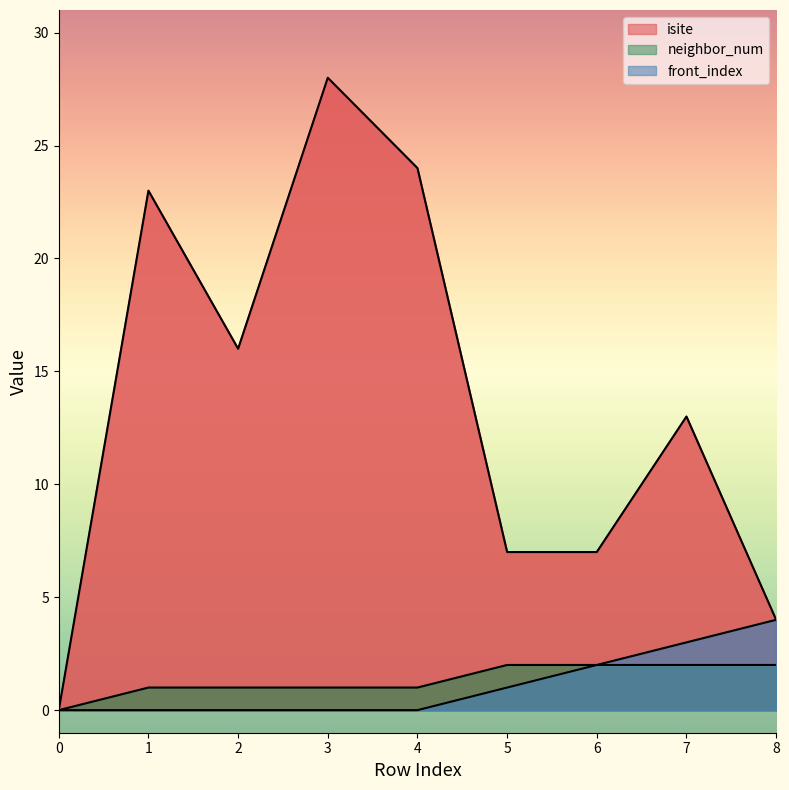

True or false: front_index and neighbor_num intersect in this chart.

False